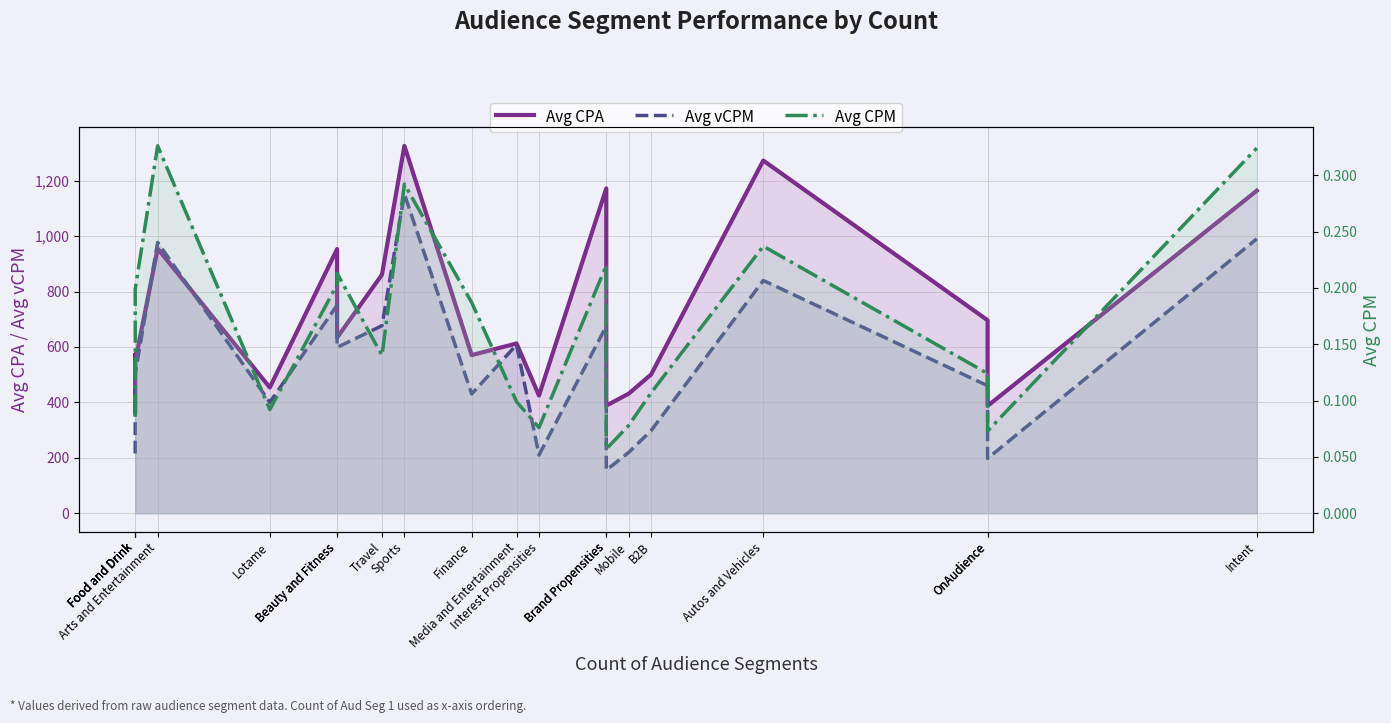

What is the smallest value displayed?

0.1